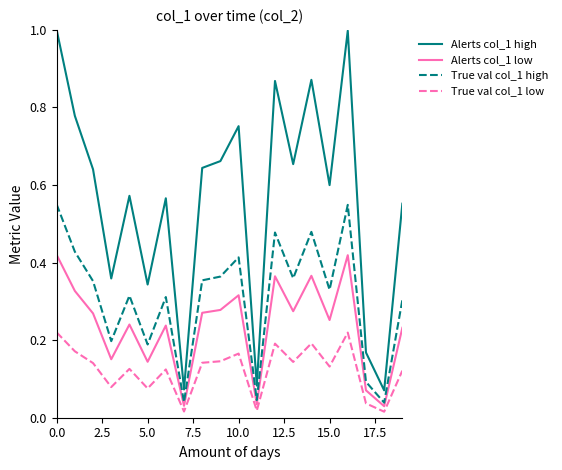

Which series has the widest spread of values?

Alerts col_1 high